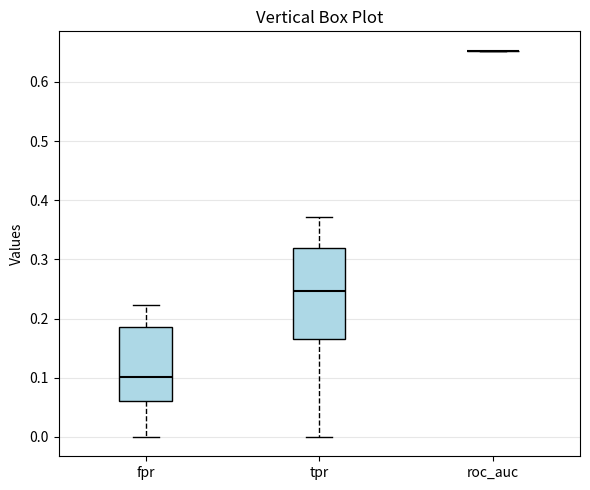

Which box is the tallest, from its lower edge to its upper edge?

tpr